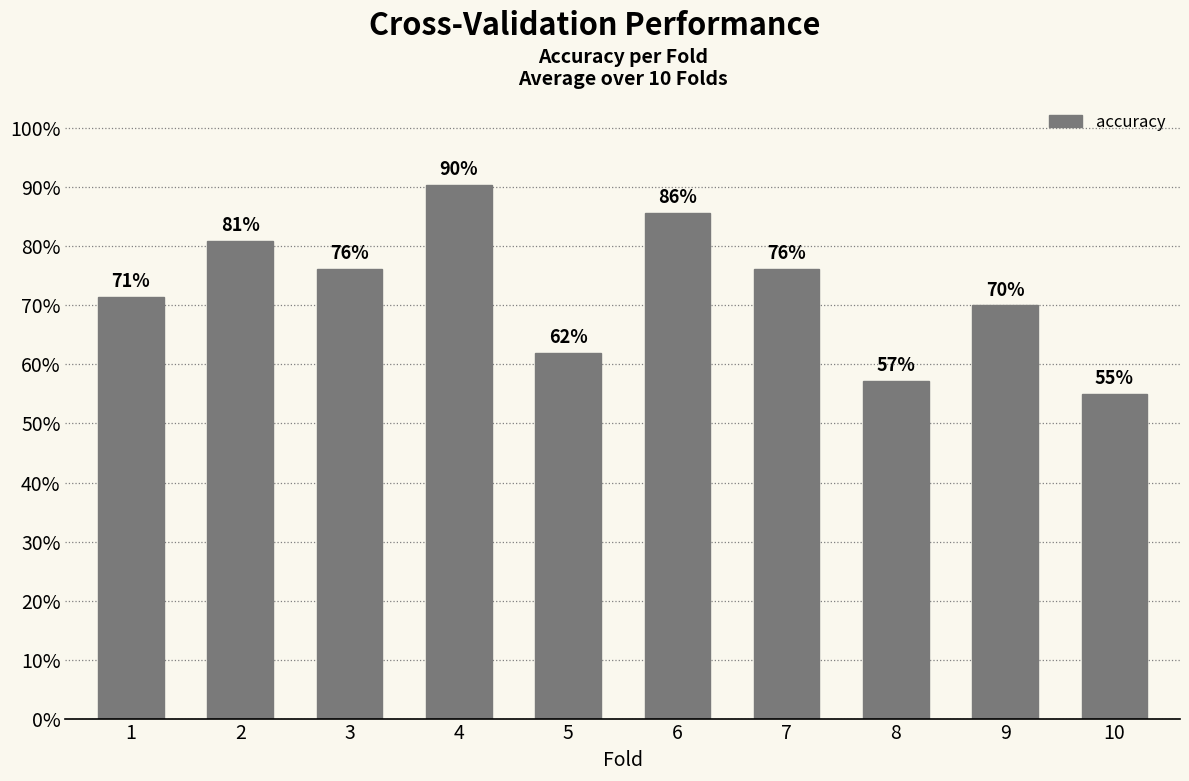

What is the value of the 3rd bar from the left?

0.8